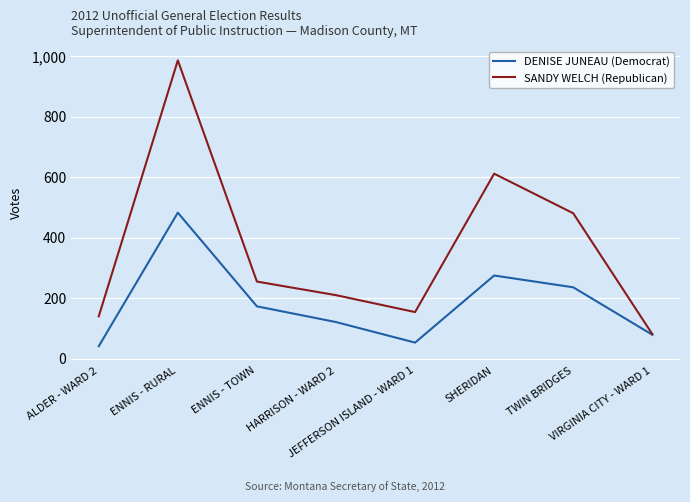

List the series in order of their peak value, lowest first.

DENISE JUNEAU (Democrat), SANDY WELCH (Republican)